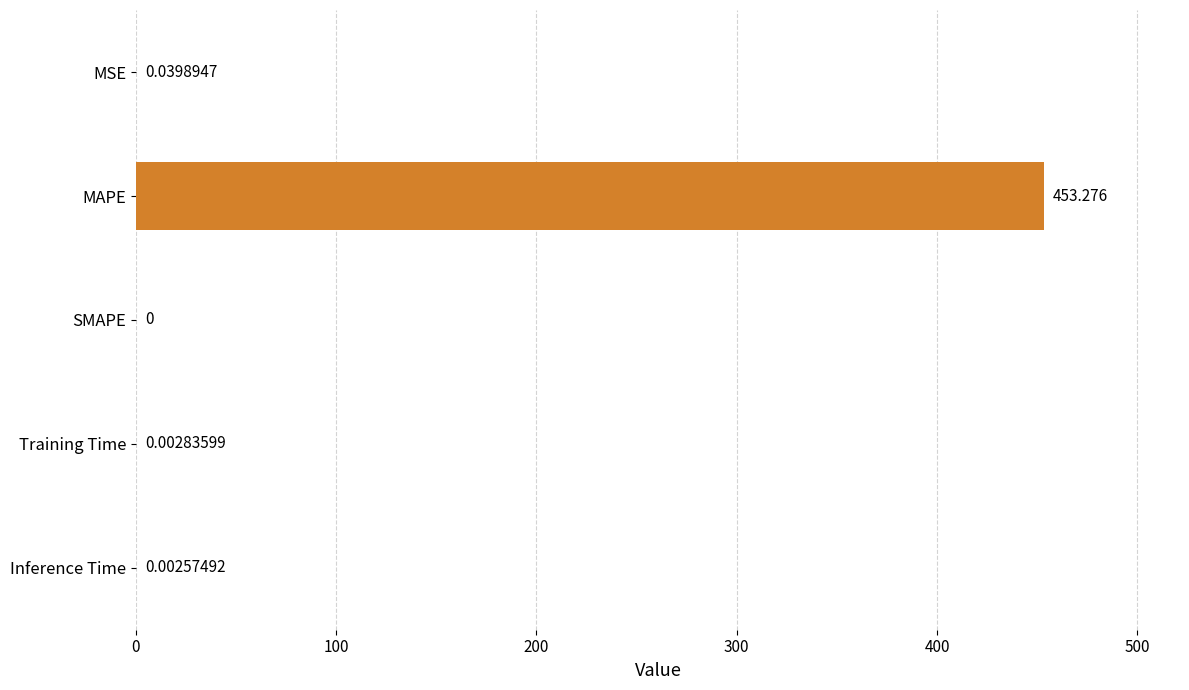

True or false: the data shows 0.0 at Inference Time.

True